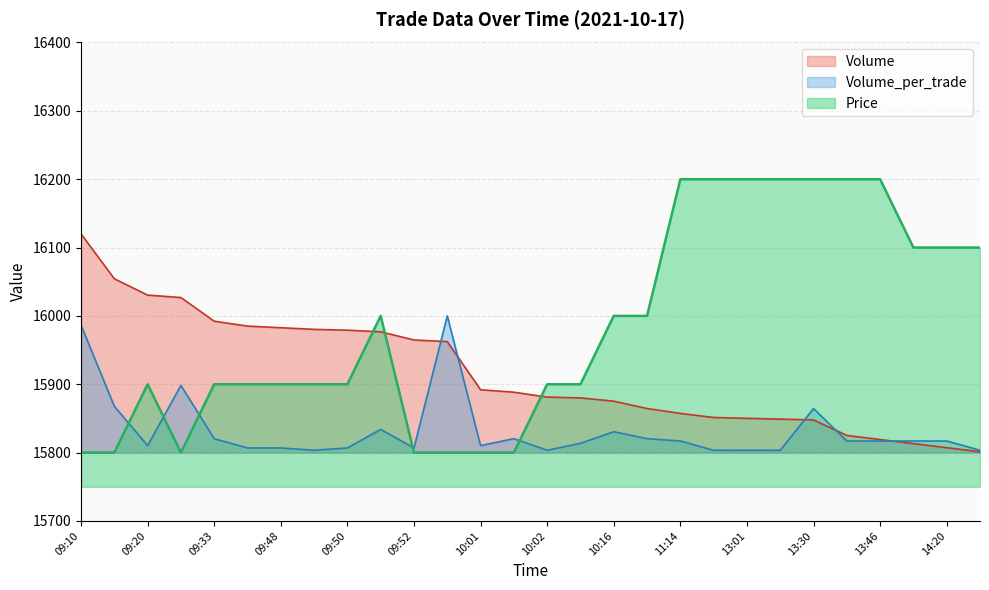

How many interior local valleys does the Price series have?

1